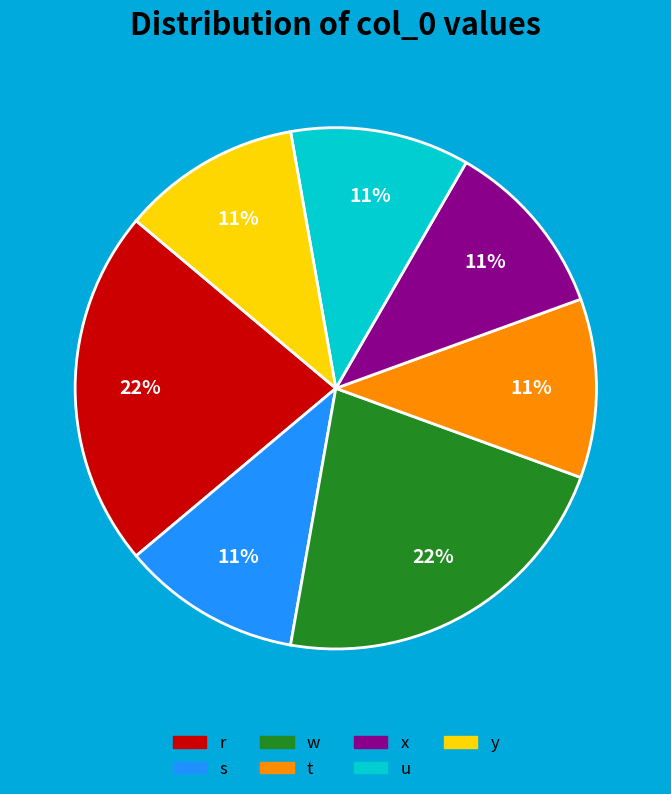

Count the number of slices in the pie.

7